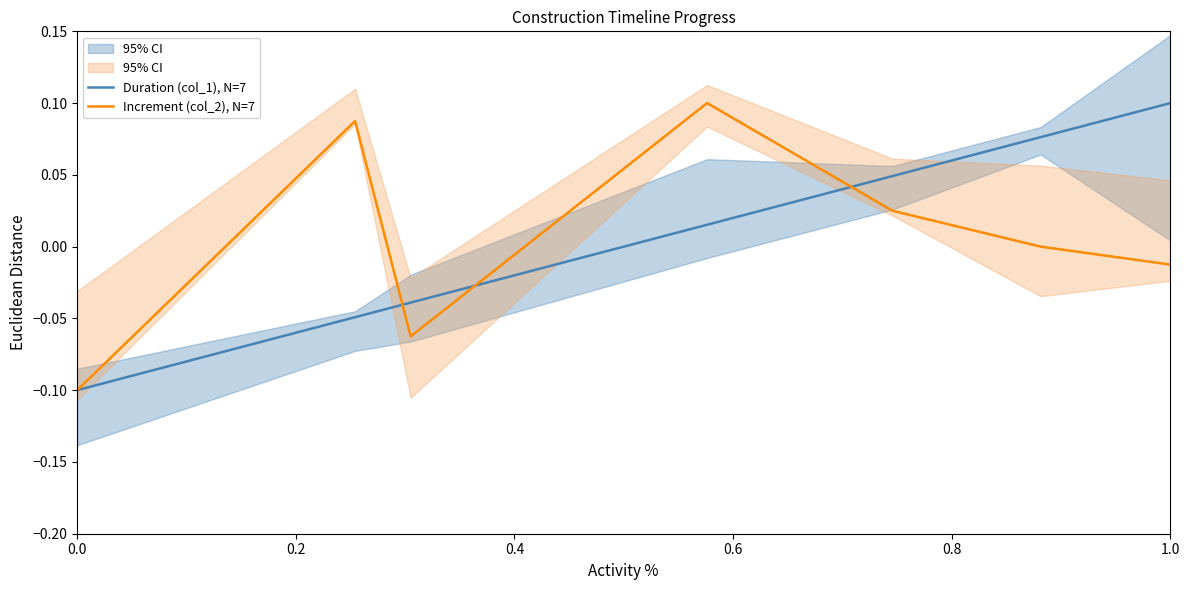

Is it true that Duration (col_1), N=7 equals -0.2 at 0.0?

False